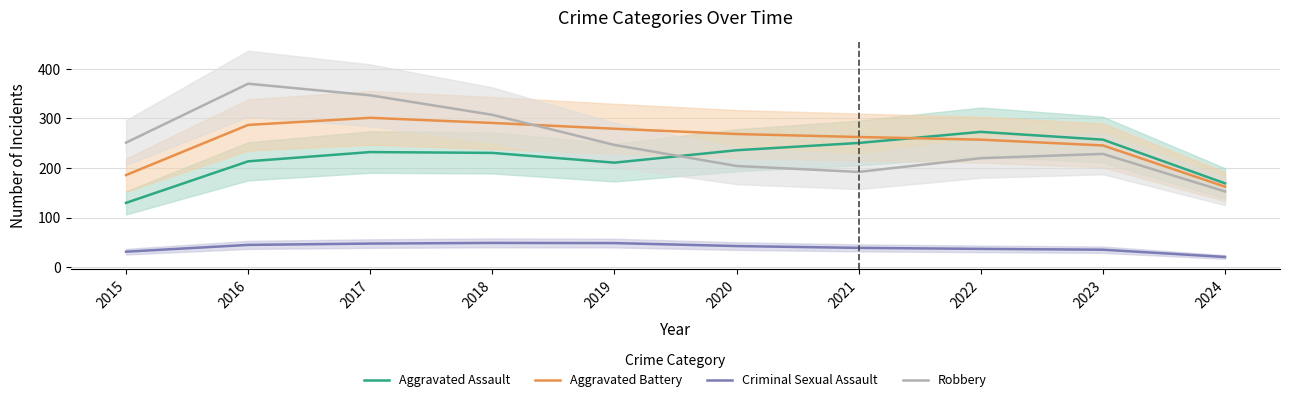

At which label does Criminal Sexual Assault first exceed 42?

2016